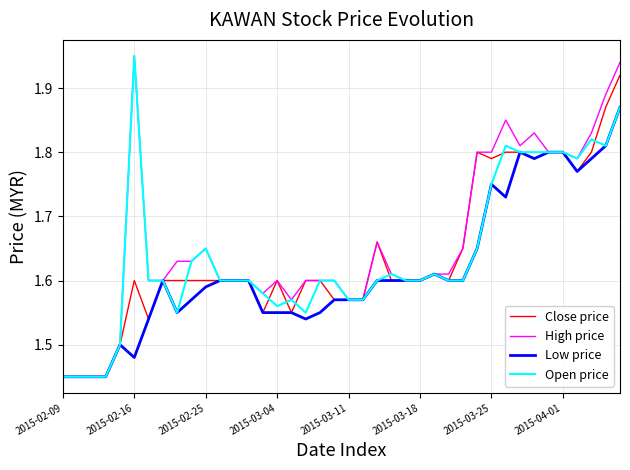

What are all the series names shown in the legend?

Close price, High price, Low price, Open price